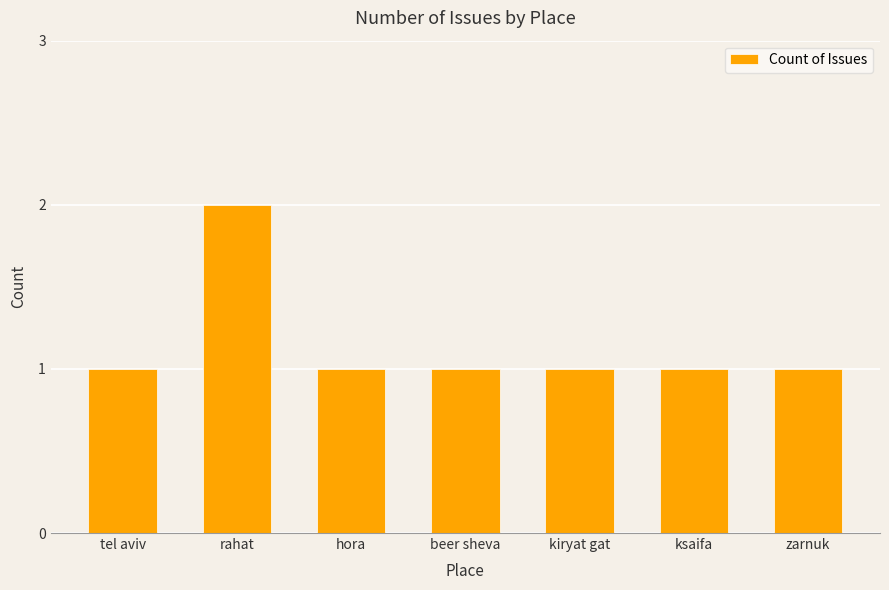

Which label corresponds to the largest value in the chart?

rahat